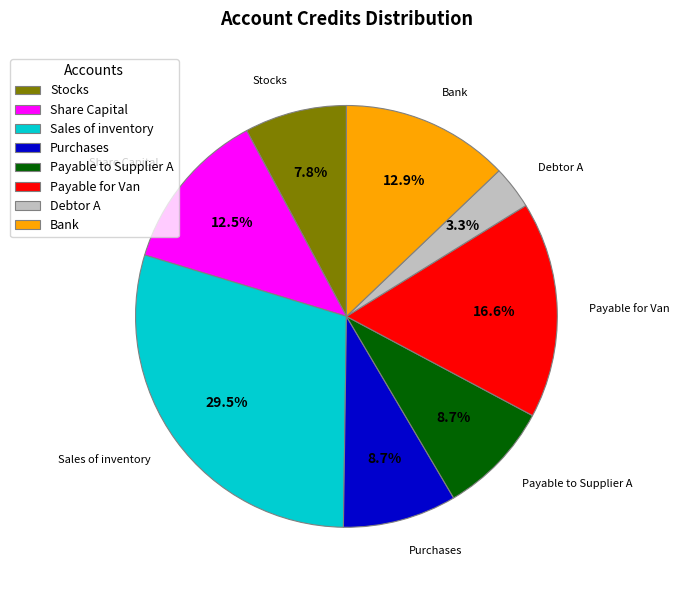

What percentage do Debtor A and Payable for Van together represent?

19.9%